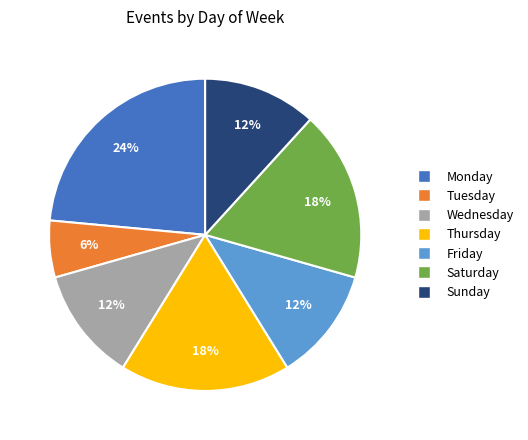

To the nearest percent, what is the average slice percentage?

14%